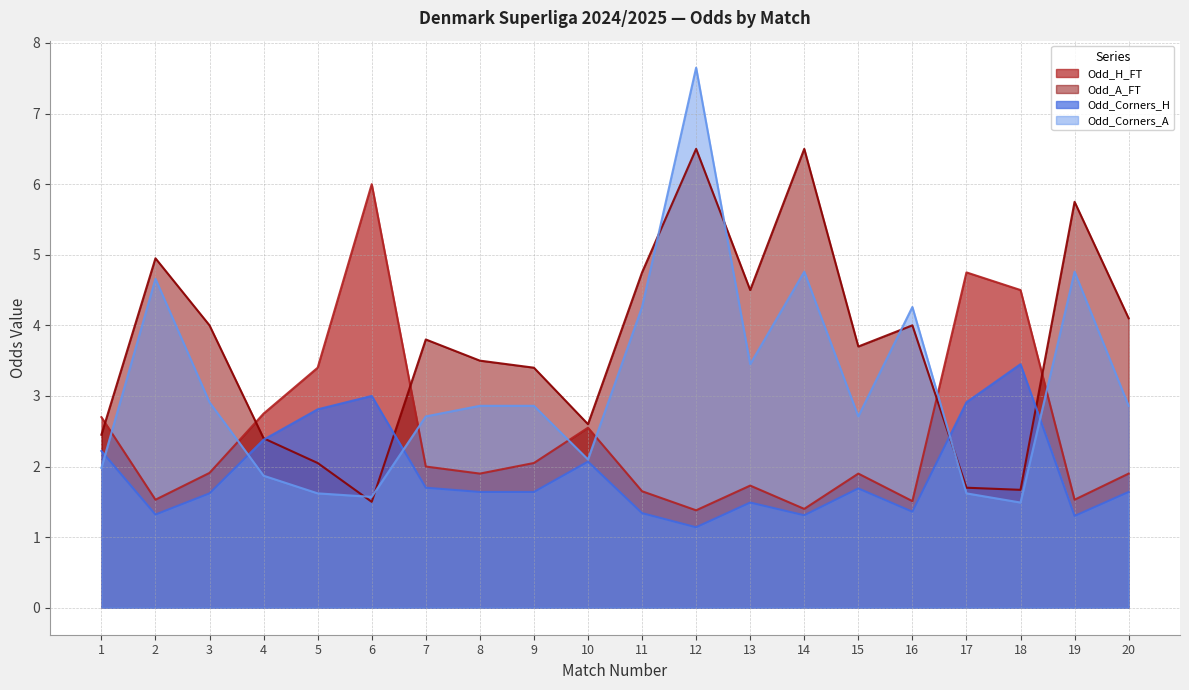

What is the value of the Odd_Corners_A point at the 18th from the left?

1.5